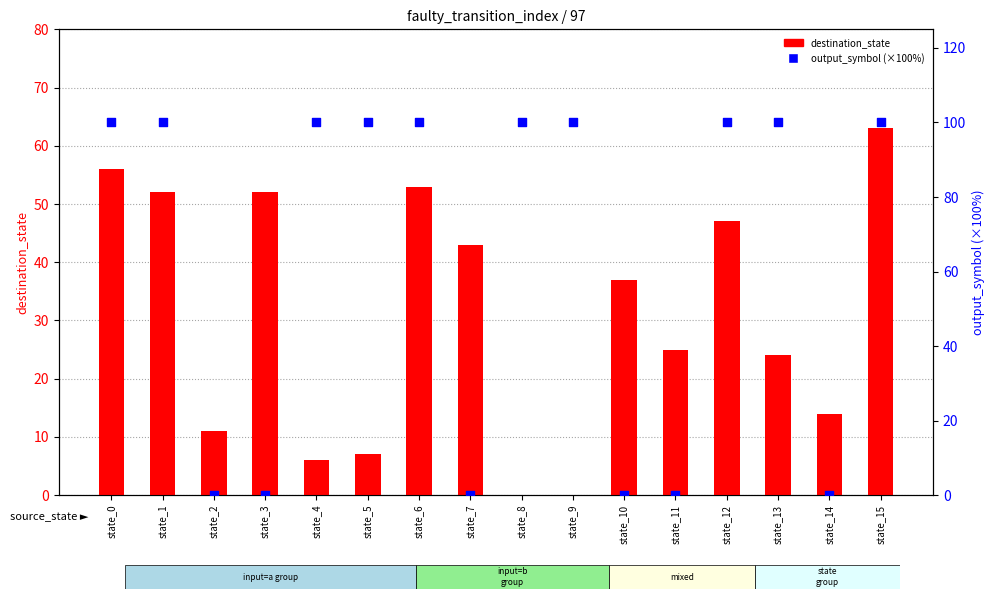

What are all the series names shown in the legend?

destination_state, output_symbol